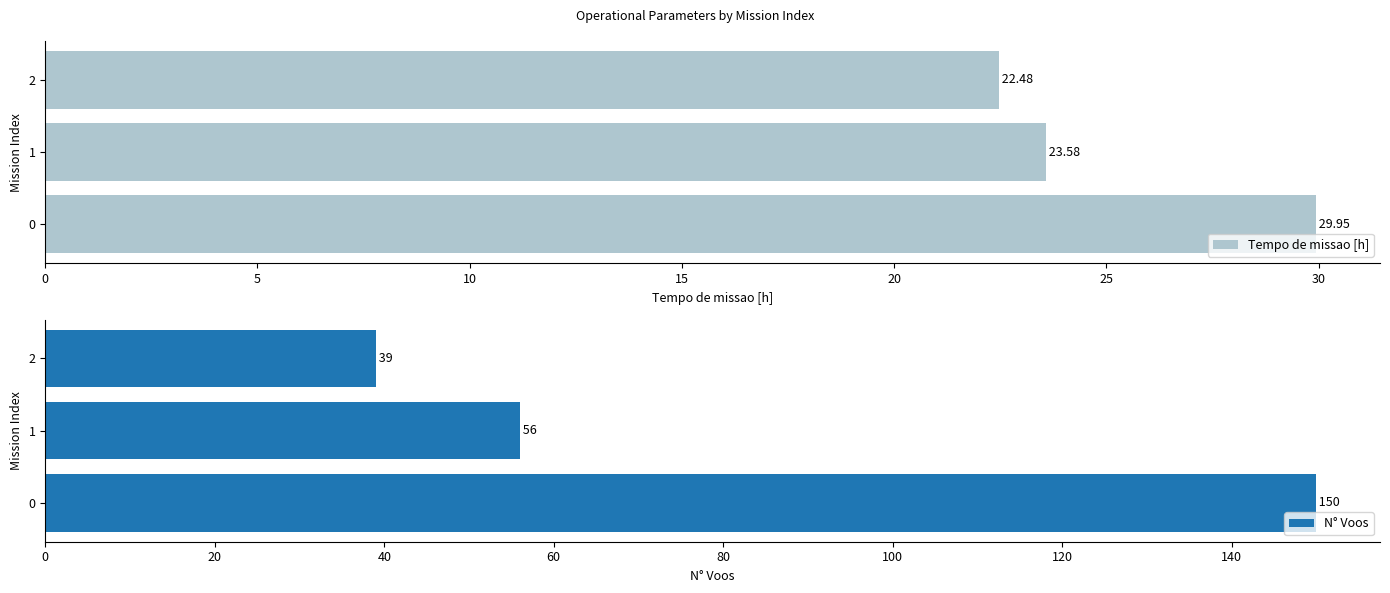

What is the lowest value of the N° Voos series?

39